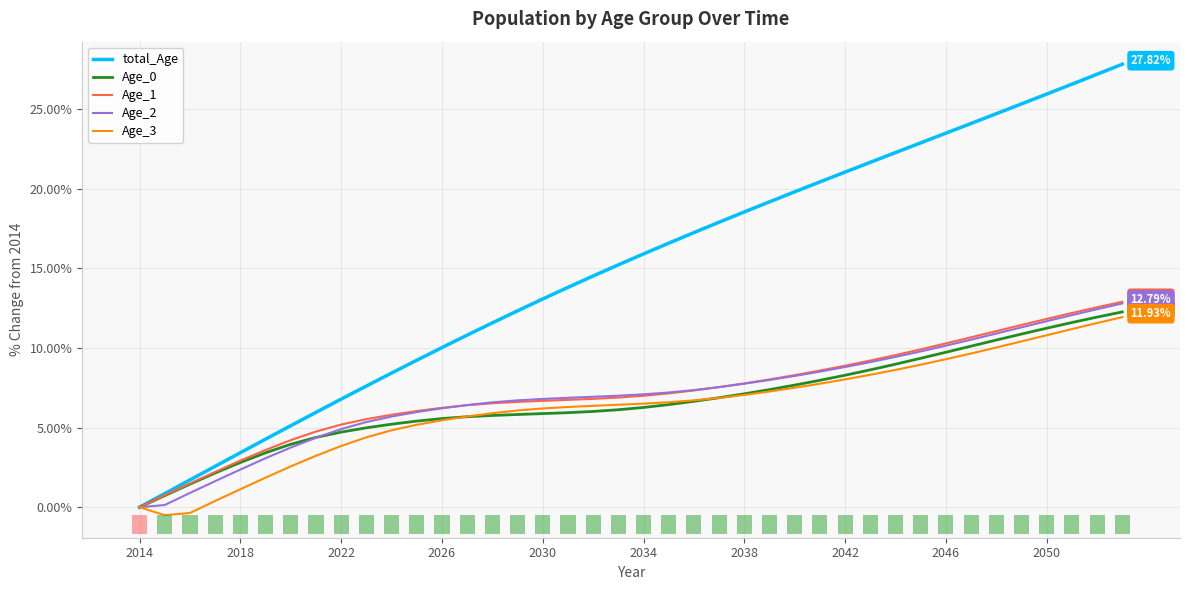

How many data points does each series have?

40